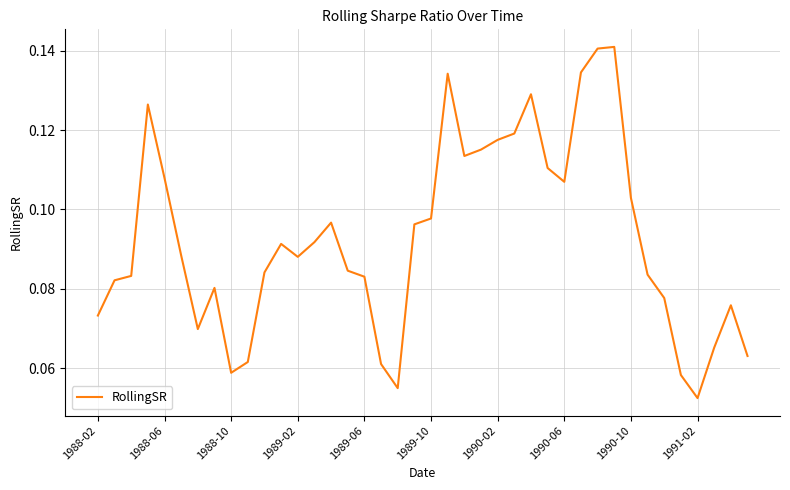

How many lines are shown in the chart?

1